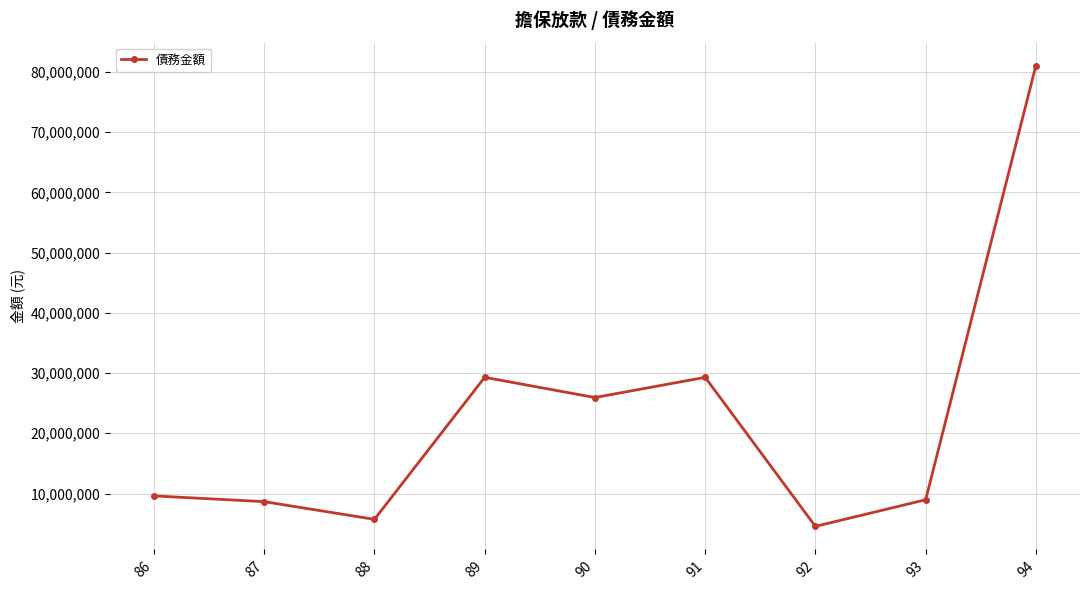

At which category does the data reach its first local peak?

89